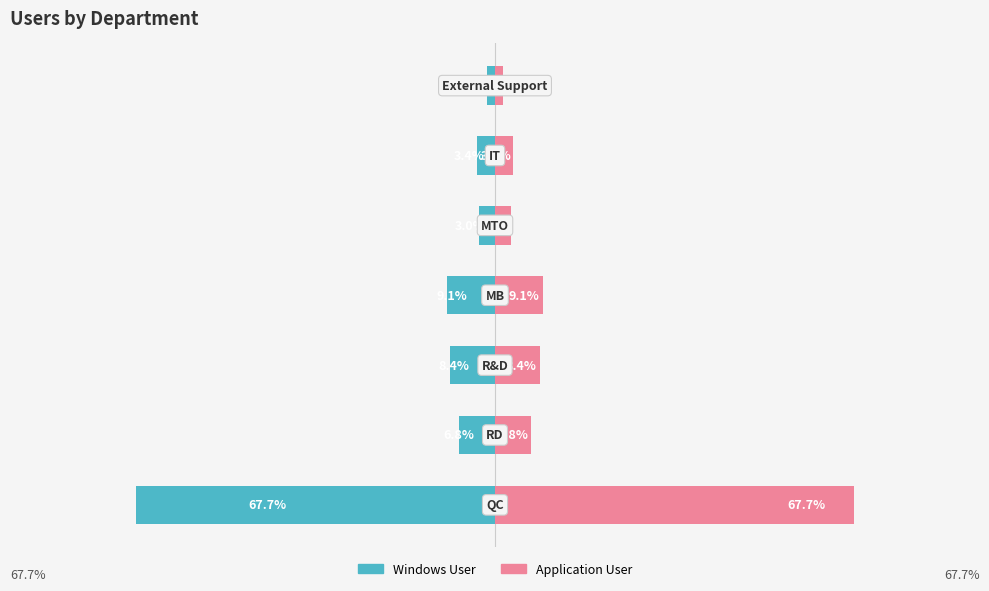

What is the difference between the maximum and minimum values in the Application User series?

66.2